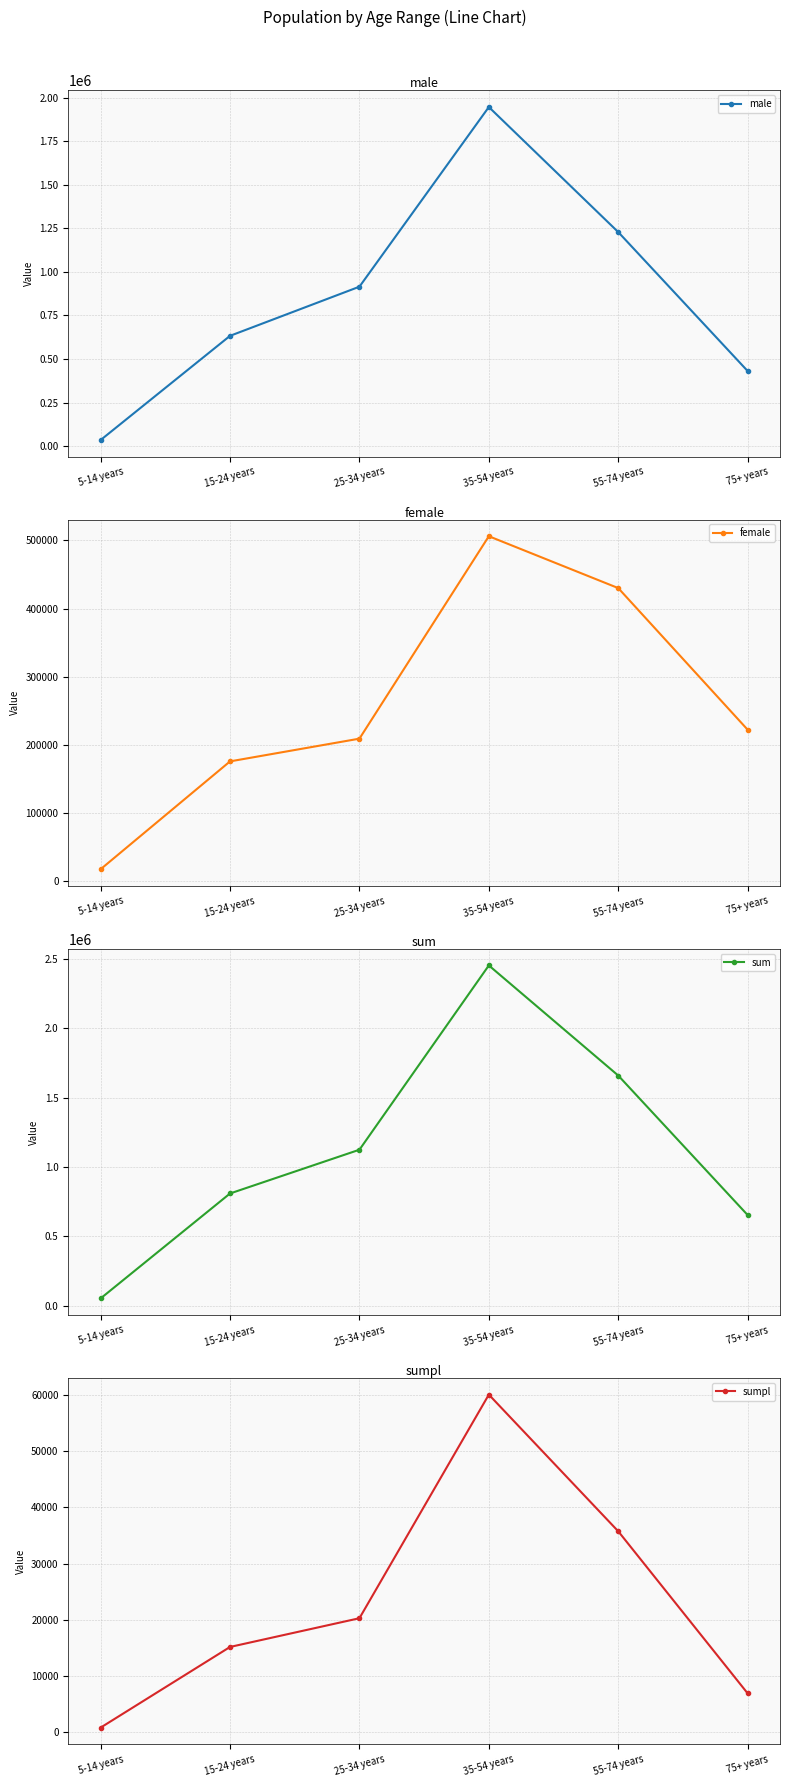

True or false: sum and sumpl cross at least once.

False